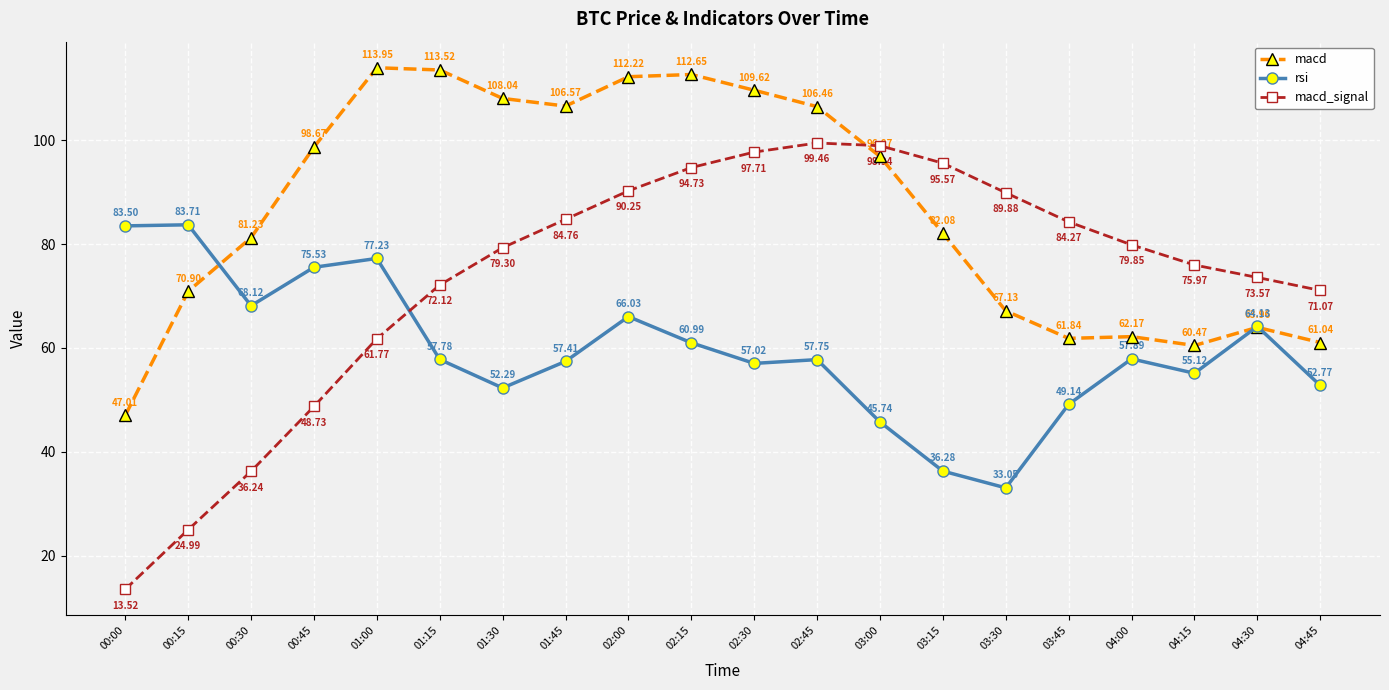

Where is the first local minimum for rsi?

00:30